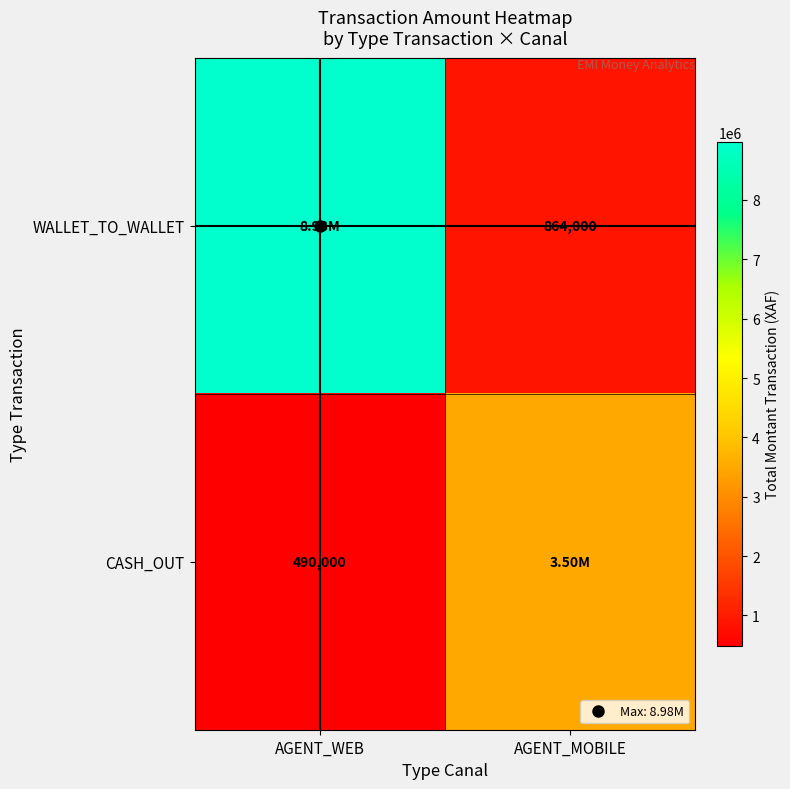

What is the maximum value shown in the chart?

8981200